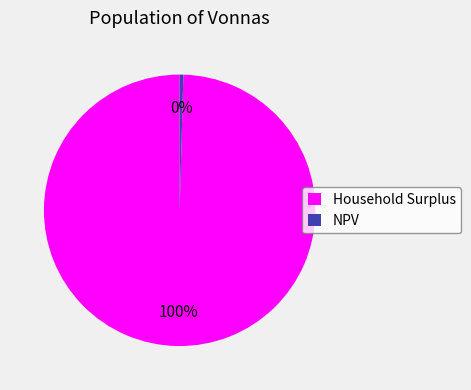

Which slice represents more than half of the pie?

Household Surplus